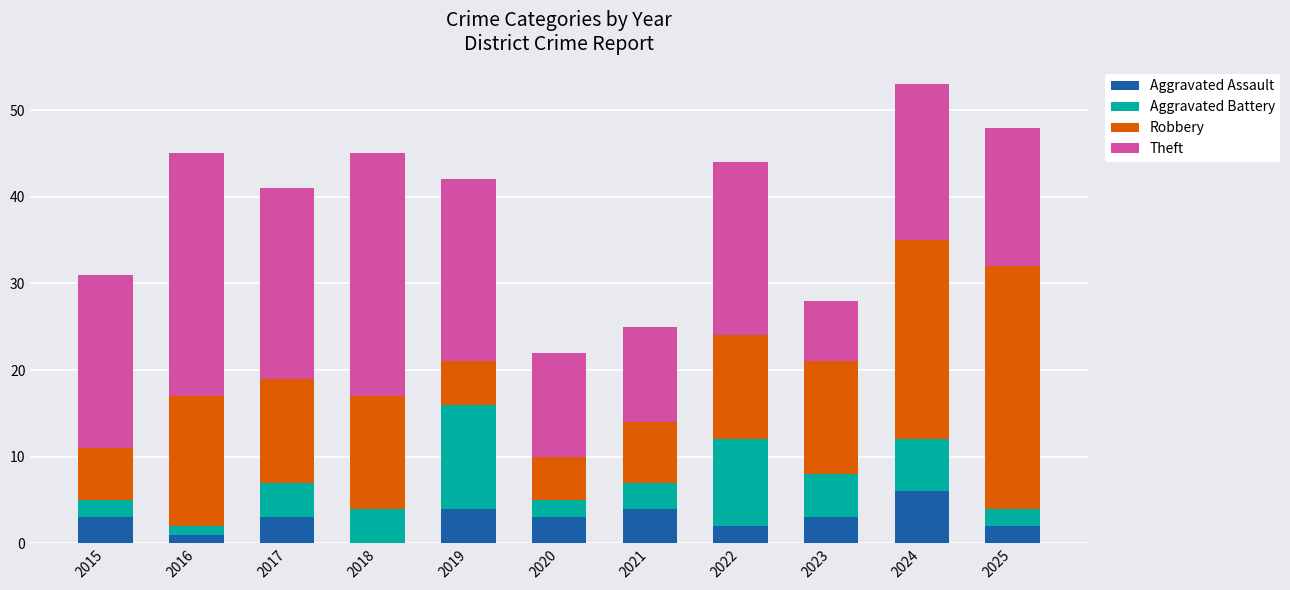

What are all the series names shown in the legend?

Aggravated Assault, Aggravated Battery, Robbery, Theft